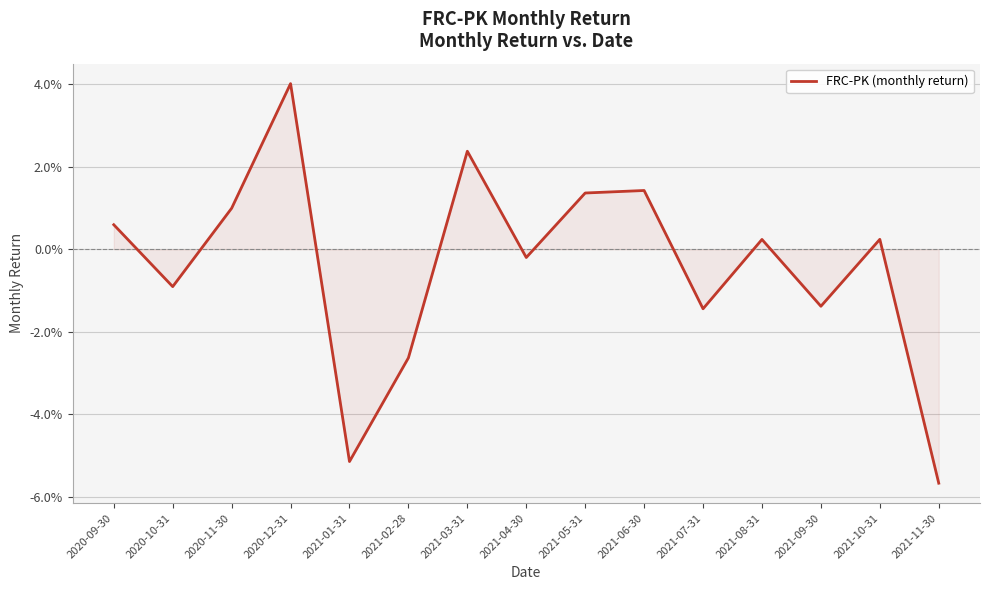

What is the smallest value displayed?

-0.1